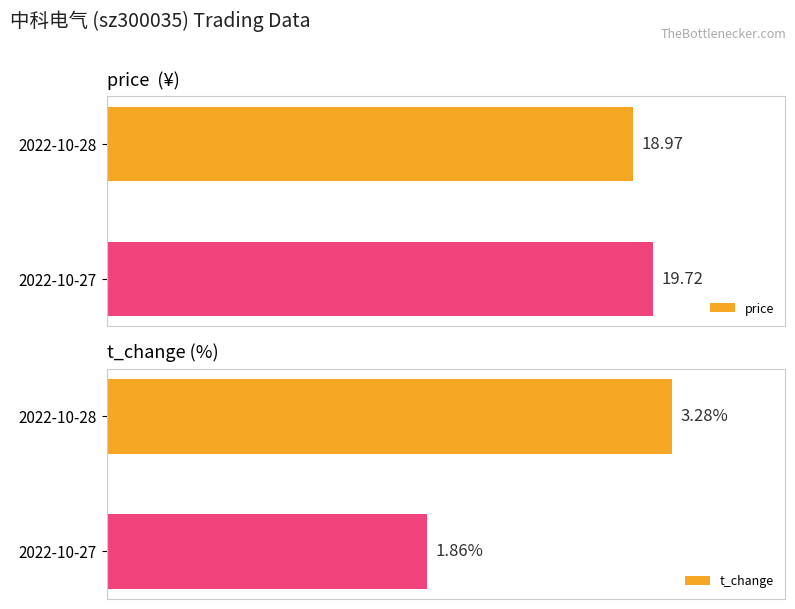

What are all the series names shown in the legend?

price, t_change